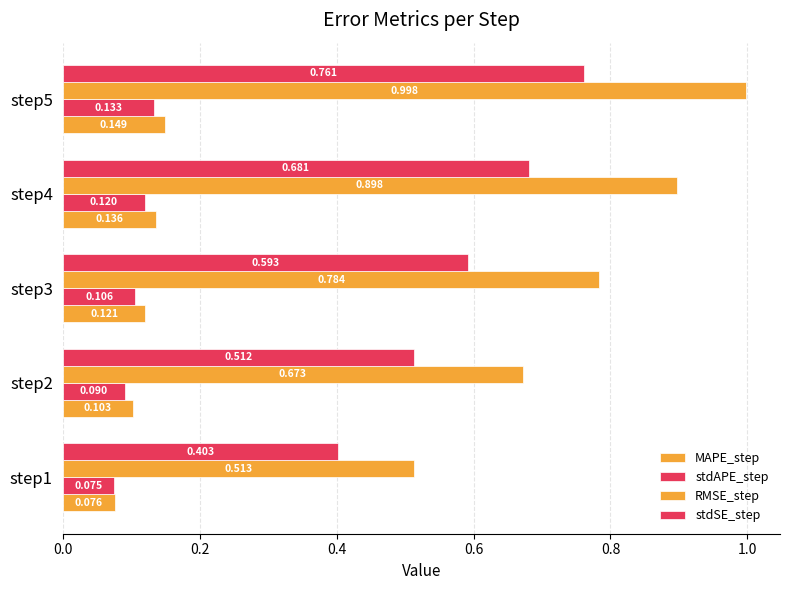

What is the minimum value shown in the chart?

0.1